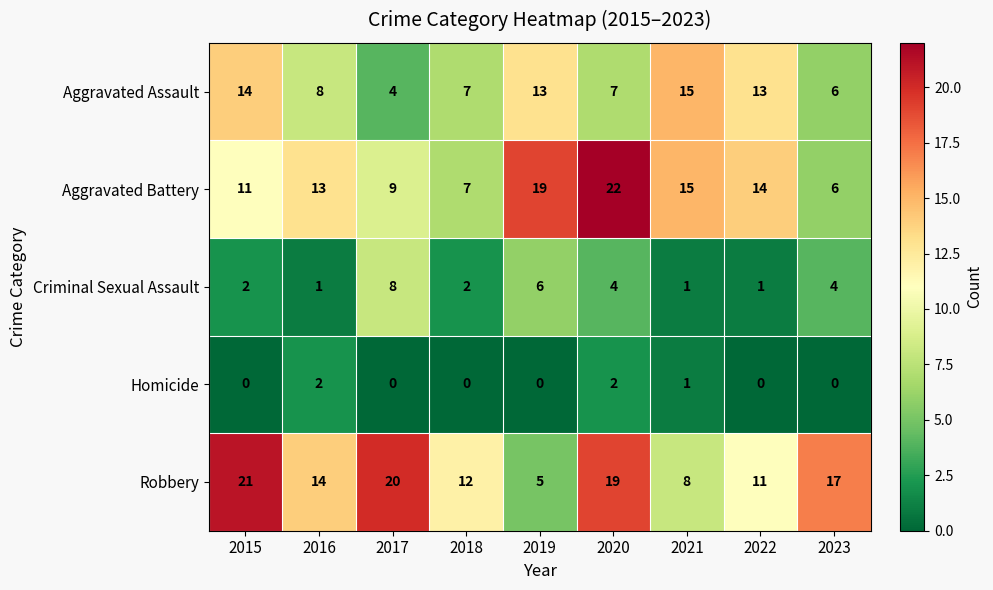

Rank the categories by Aggravated Battery value from highest to lowest.

2020, 2019, 2021, 2022, 2016, 2015, 2017, 2018, 2023